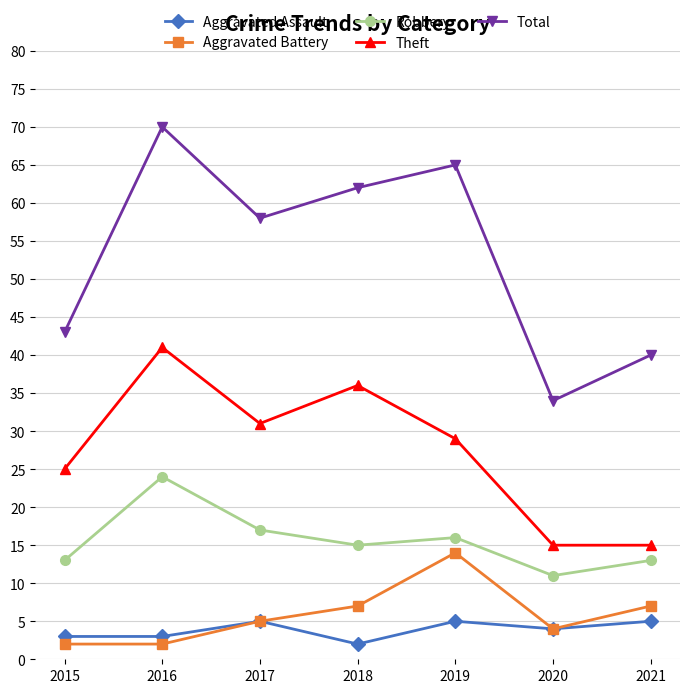

Is it true that Robbery equals 11 at 2020?

True